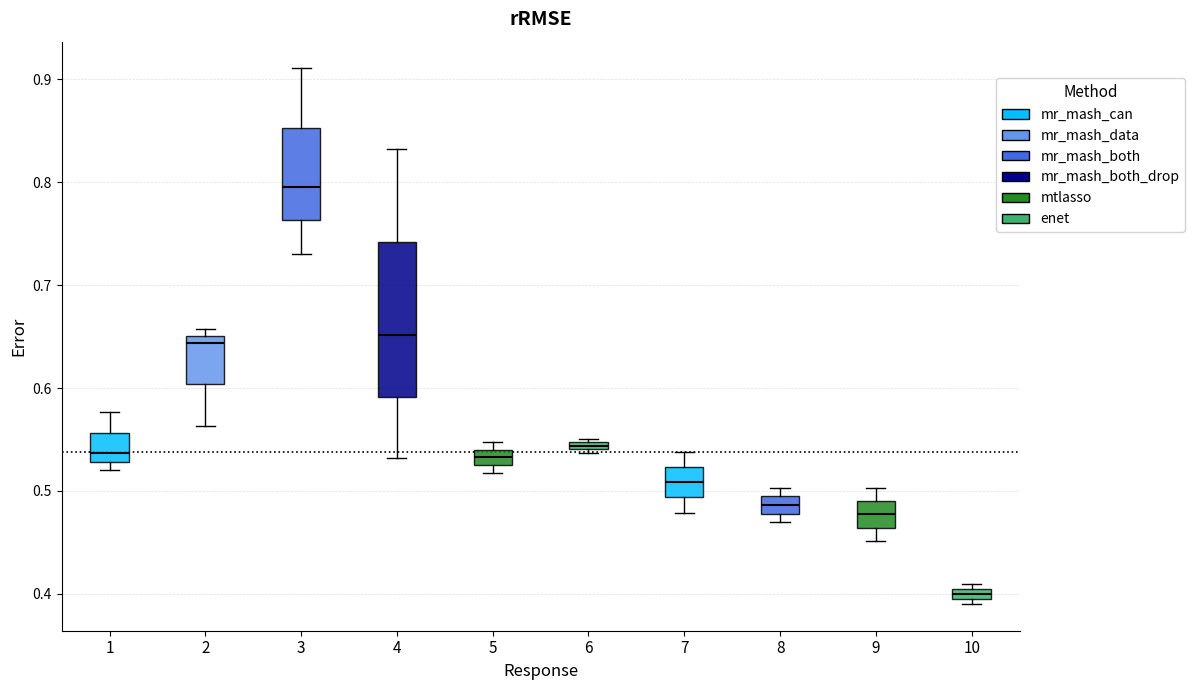

Which box has the lowest median line?

10